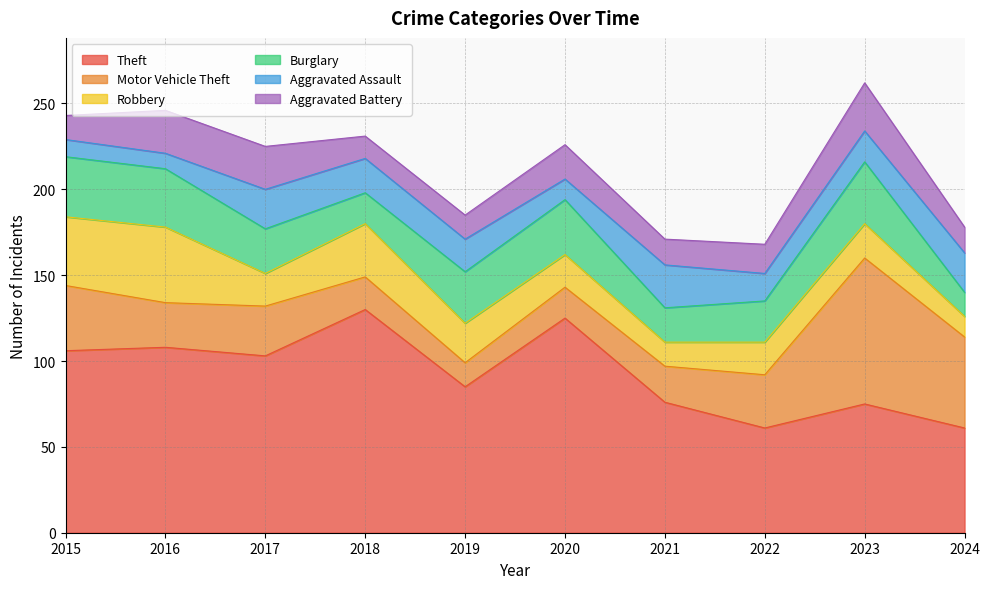

Is the value of Aggravated Assault at 2018 greater than the value of Theft at 2023?

No